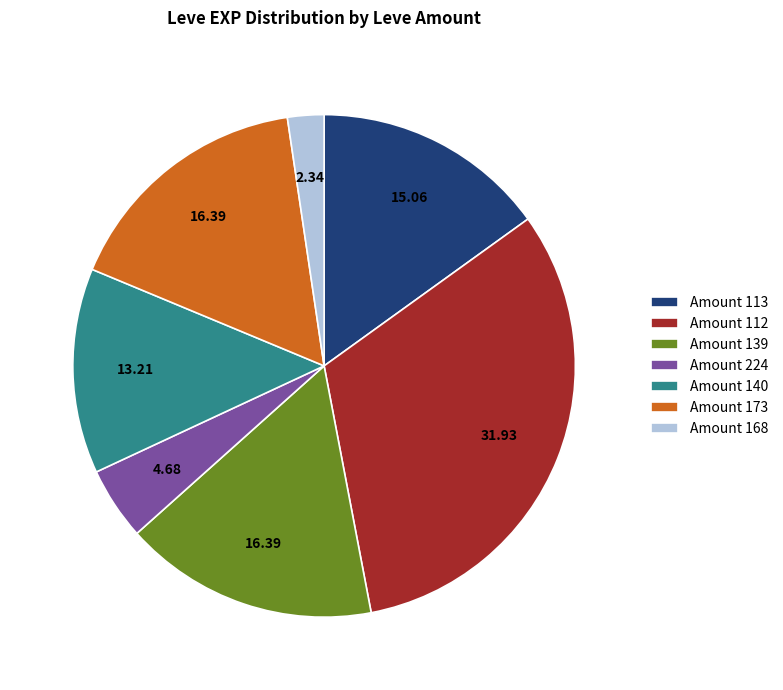

Is there any slice that represents more than half of the pie?

No